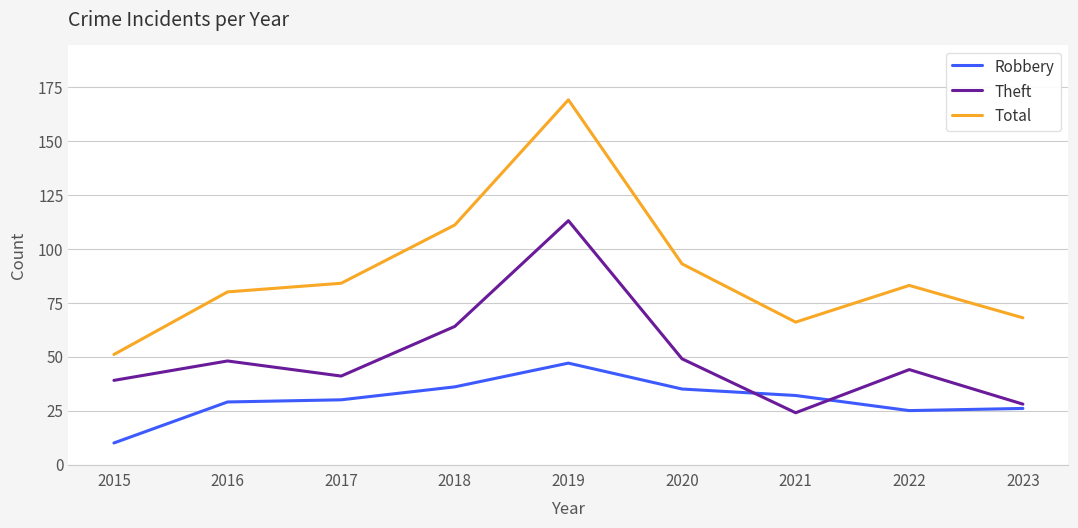

Reading left to right, what are all the values shown in this chart?

Robbery: 2015=10	2016=29	2017=30	2018=36	2019=47	2020=35	2021=32	2022=25	2023=26
Theft: 2015=39	2016=48	2017=41	2018=64	2019=113	2020=49	2021=24	2022=44	2023=28
Total: 2015=51	2016=80	2017=84	2018=111	2019=169	2020=93	2021=66	2022=83	2023=68